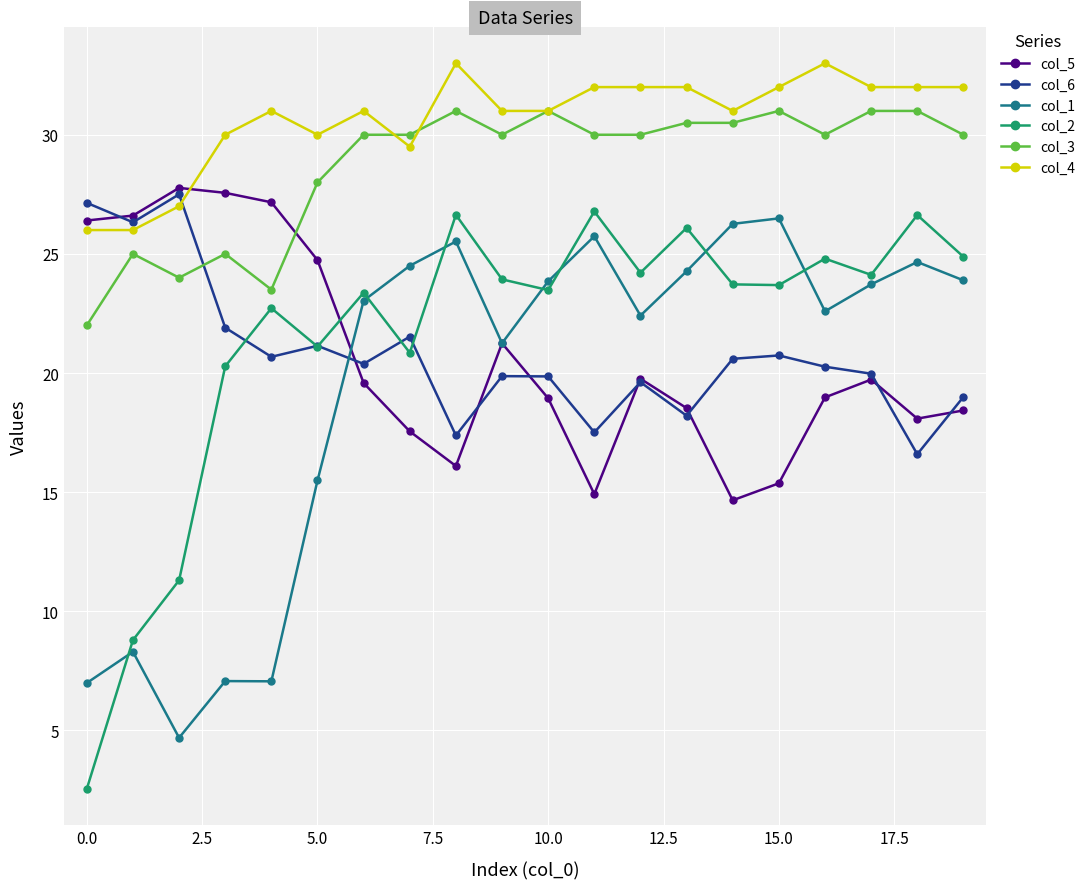

What is the maximum value for col_2?

26.8